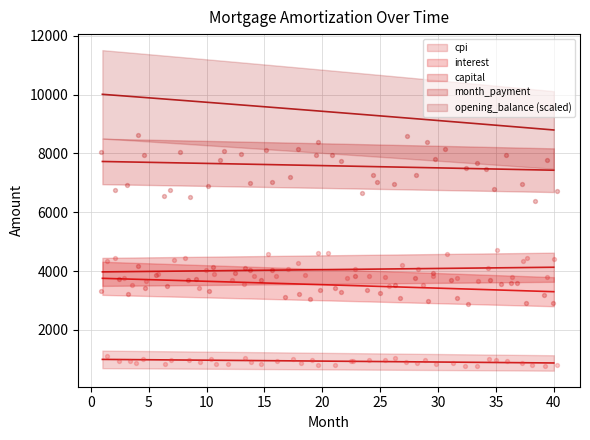

At which category is the sum across all series the highest?

1